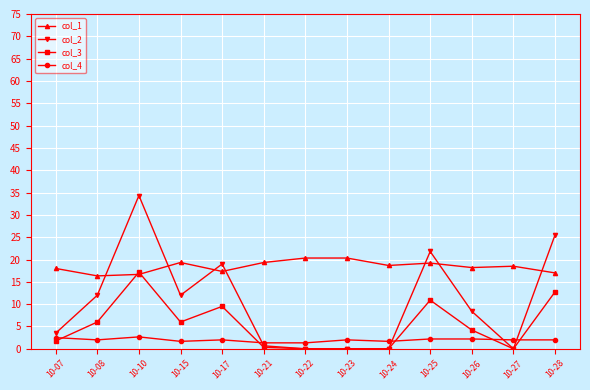

Where is the first local maximum for col_3?

10-10